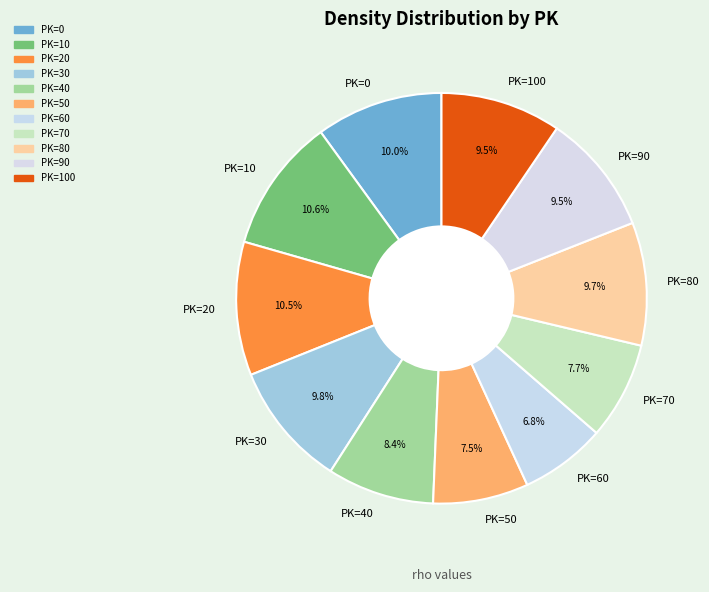

What is the ratio of the value at PK=90 to the value at PK=30?

1.0